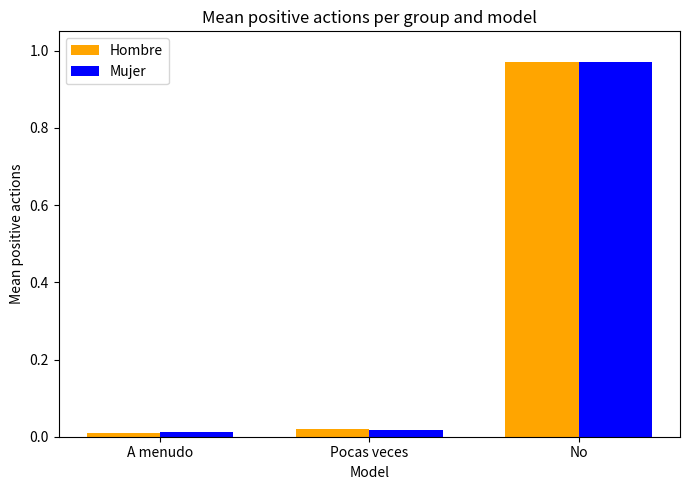

Between Pocas veces and No, which series saw the biggest shift?

Mujer